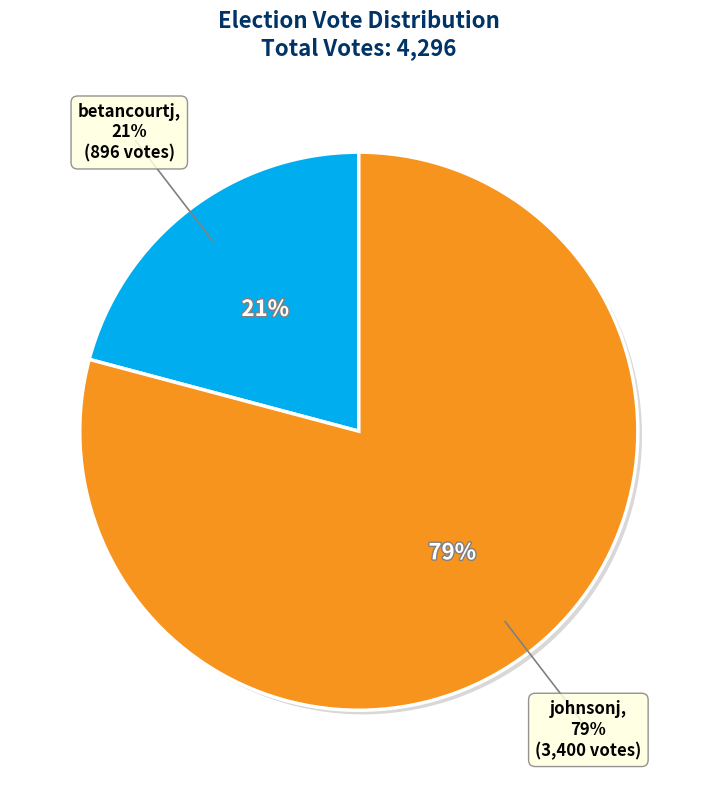

True or false: betancourtj accounts for 30% of the total.

False